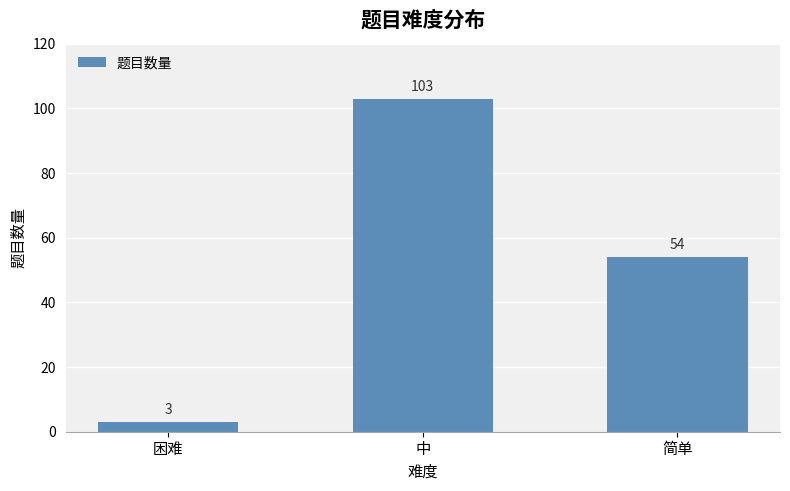

The value at 简单 is 34. True or false?

False